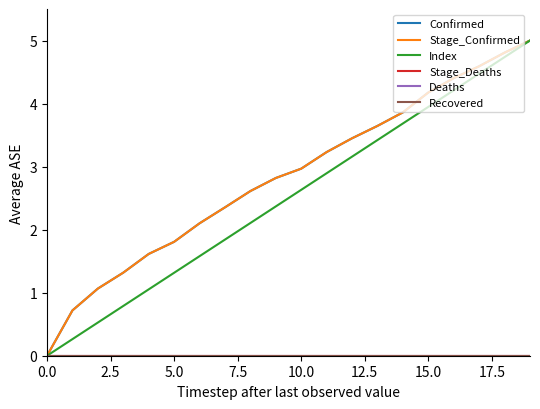

List the series in order of their peak value, lowest first.

Stage_Deaths, Deaths, Recovered, Confirmed, Stage_Confirmed, Index